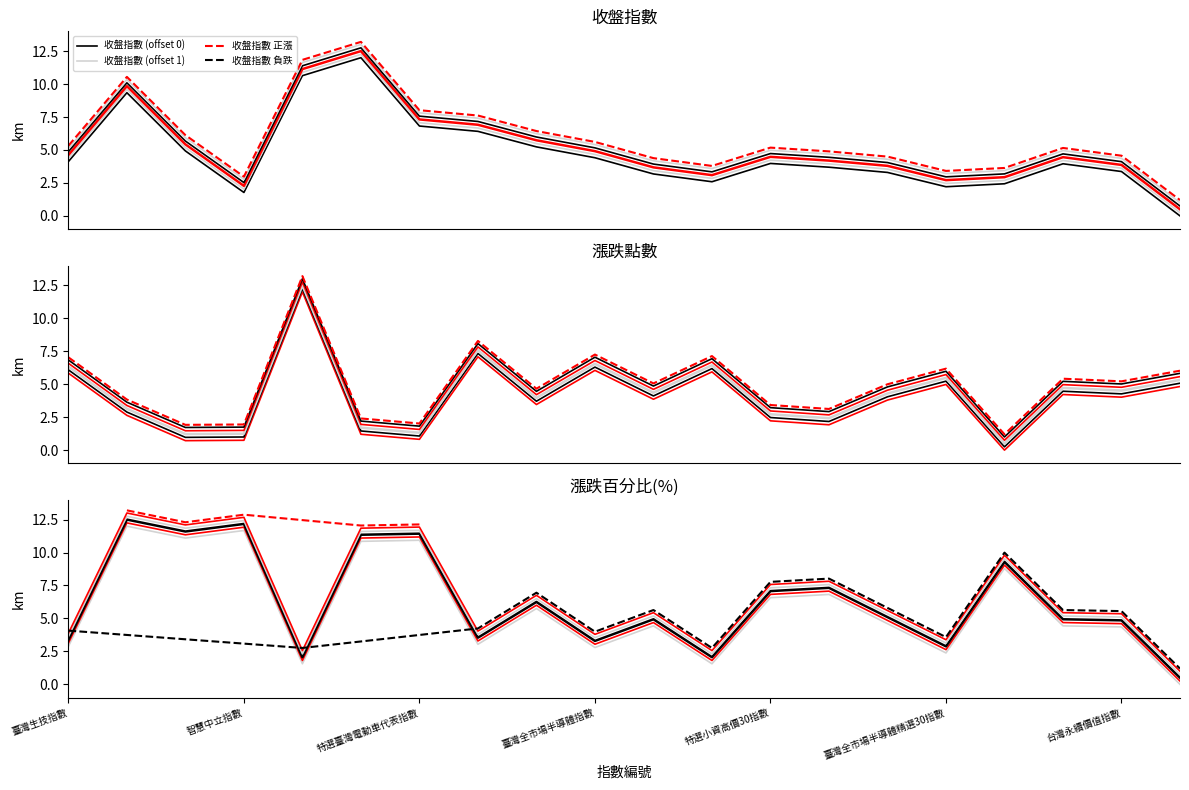

How many values in the 漲跌點數 series are below 3?

8